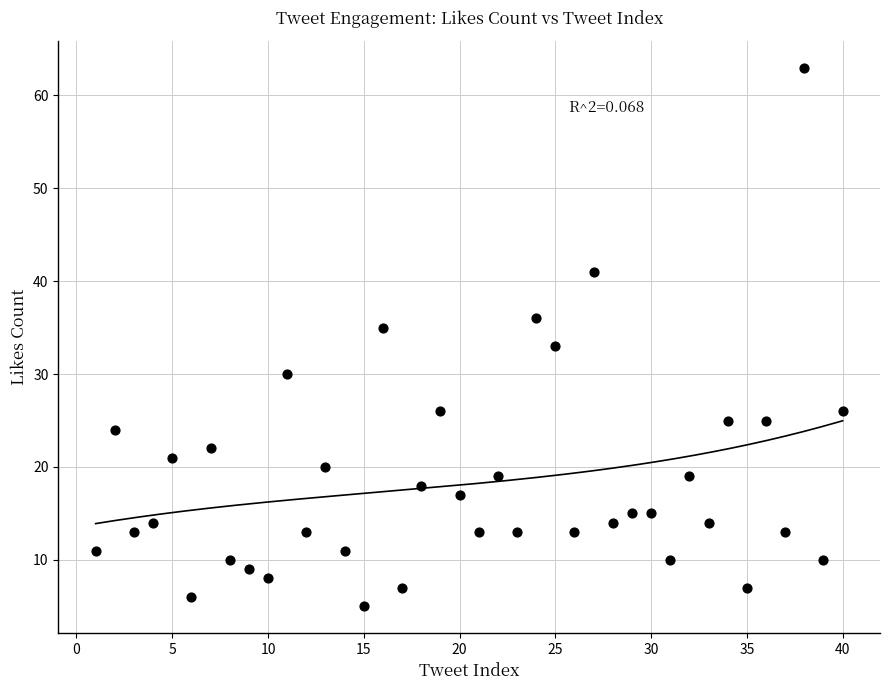

What is the range of X values (max minus min)?

39